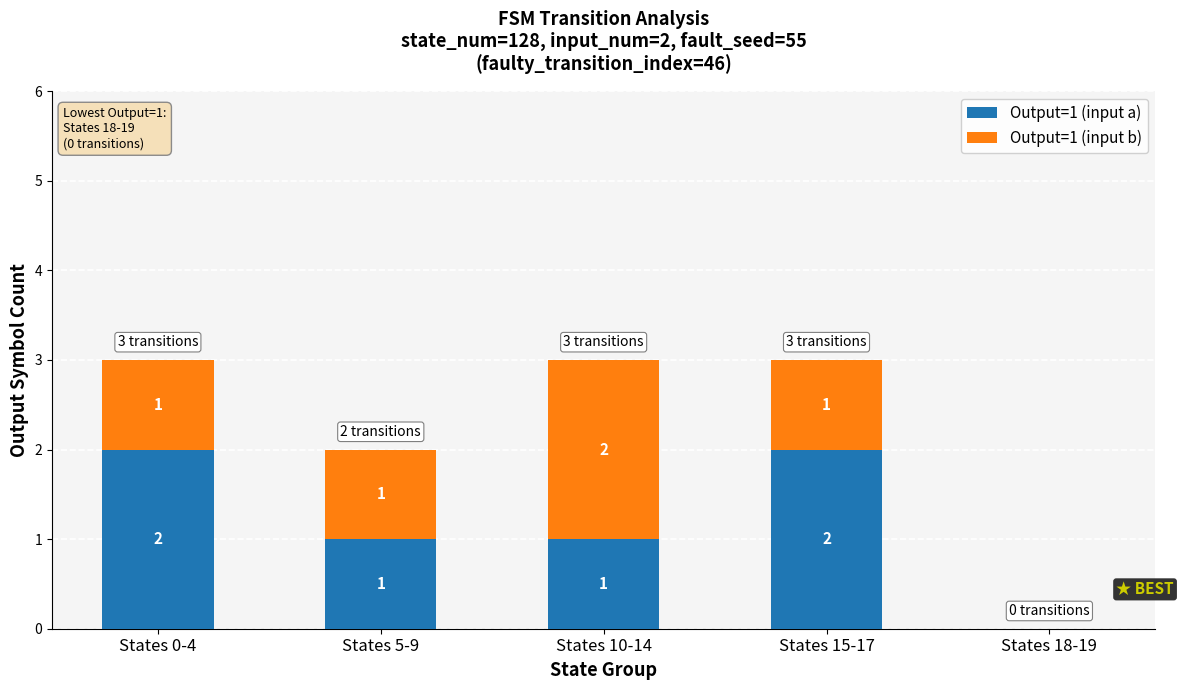

How many data points does each series have?

5